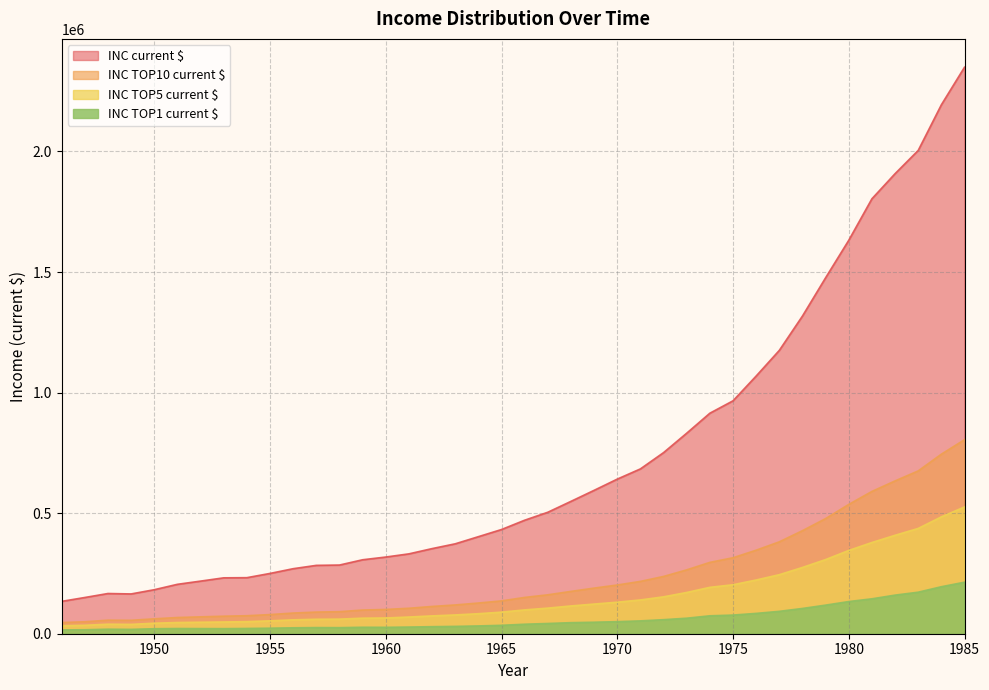

True or false: INC current $ has more than 0 interior local peaks.

True